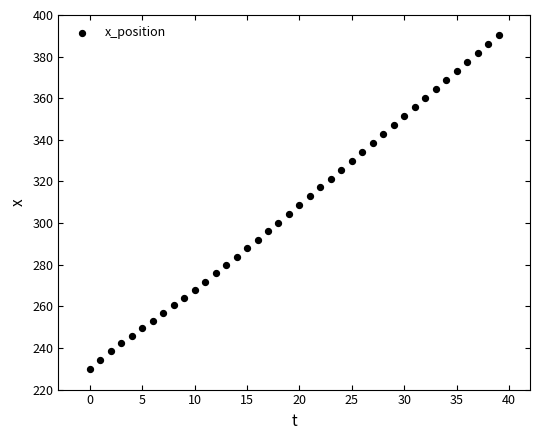

What is the range of Y values (max minus min)?

160.5